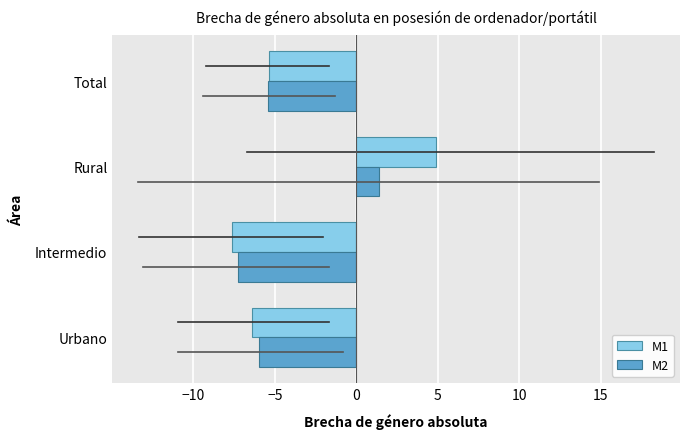

List the labels in order of M2 value, smallest first.

Intermedio, Urbano, Total, Rural